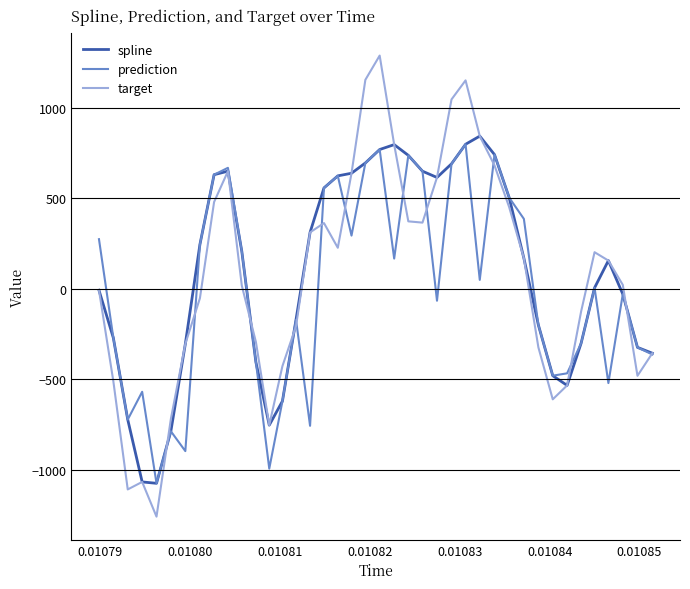

What is the minimum value for spline?

-1074.3